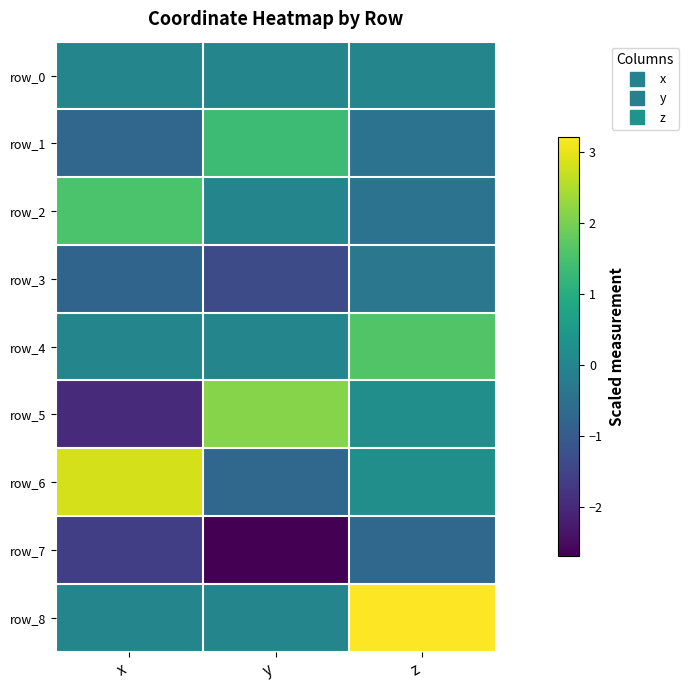

What is the difference between the highest and lowest values at y?

4.8